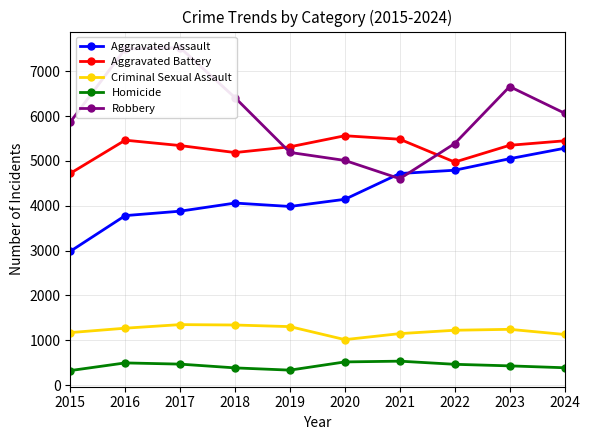

Which label corresponds to the smallest value in the chart?

2015